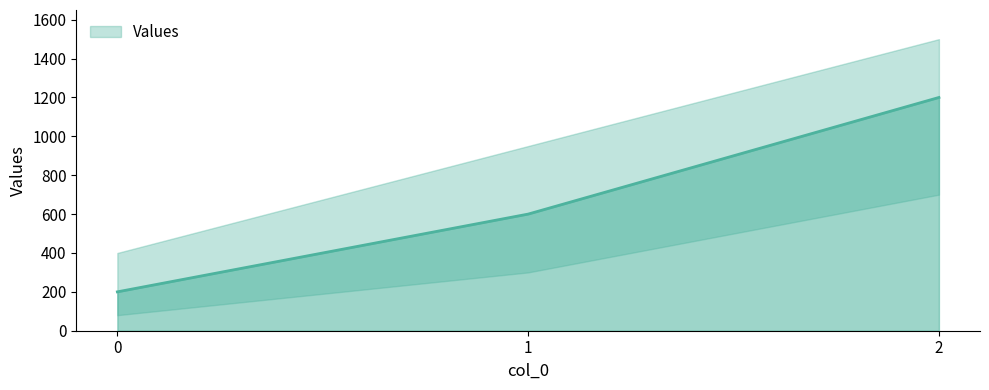

Reading left to right, list all the values displayed in this chart.

200	600	1200